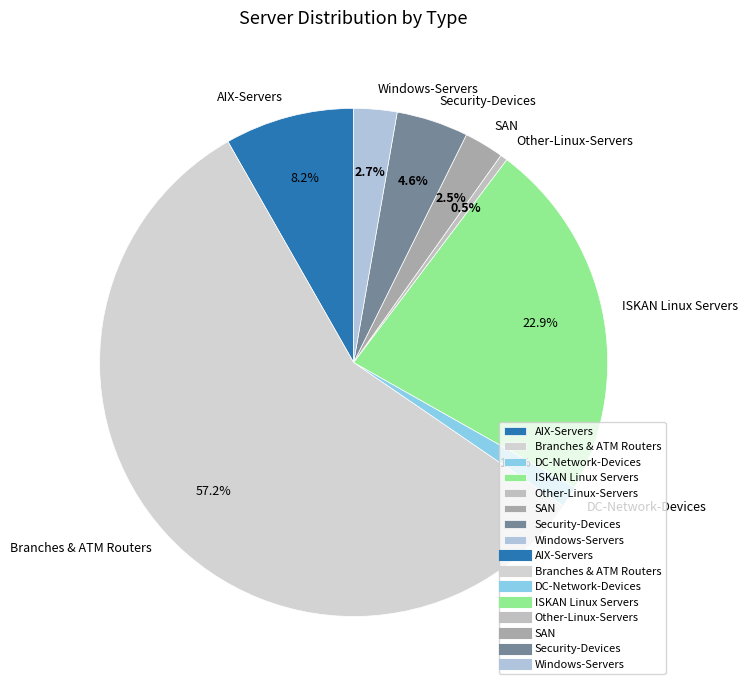

To the nearest percent, what is the difference between the largest and smallest slice percentages?

57%